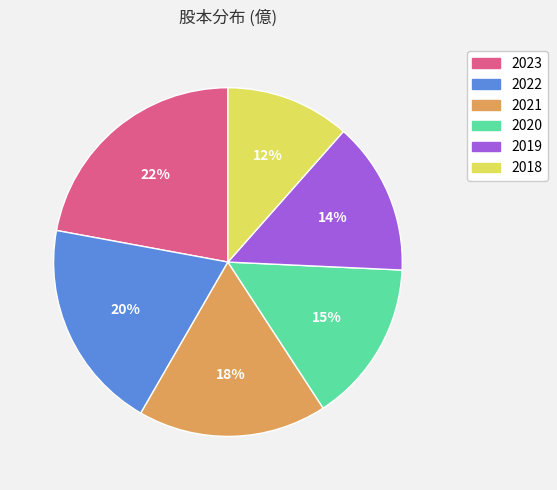

To the nearest percent, what is the combined percentage of 2021 and 2019?

32%